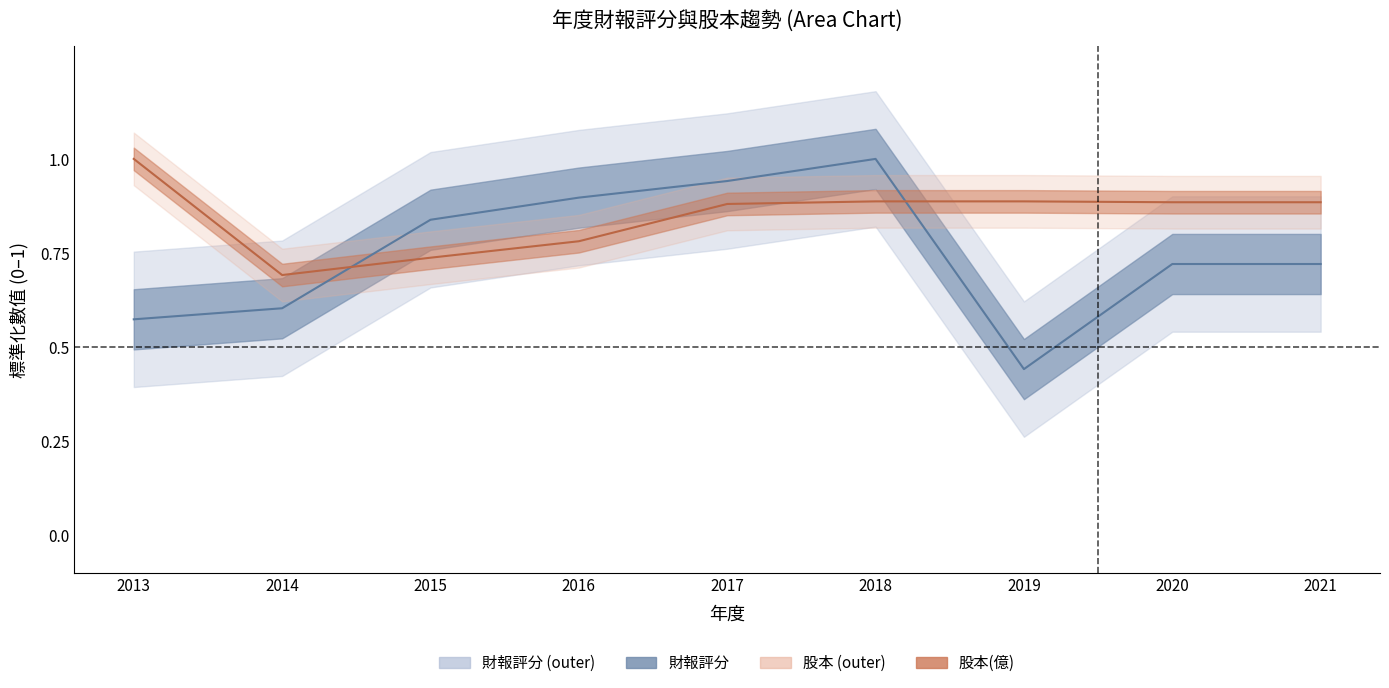

At which category is the sum across all series the highest?

2018